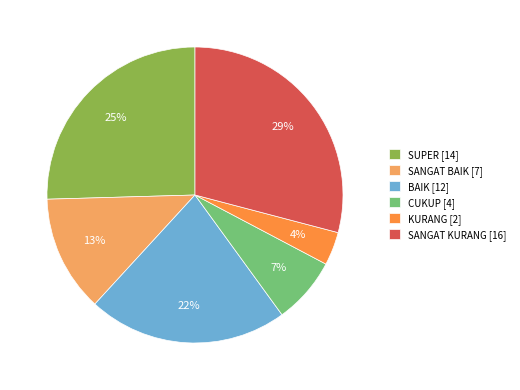

Which slice is the largest?

SANGAT KURANG